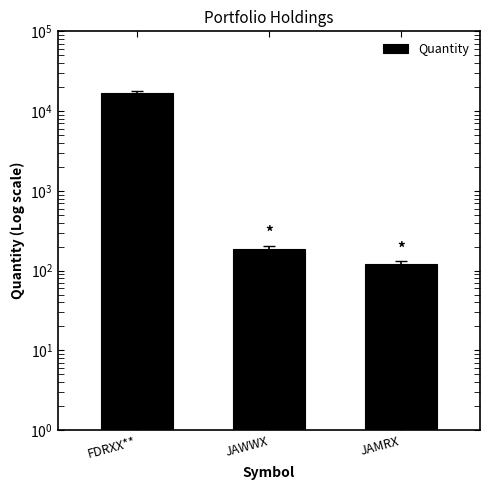

What position from the left is JAMRX?

3